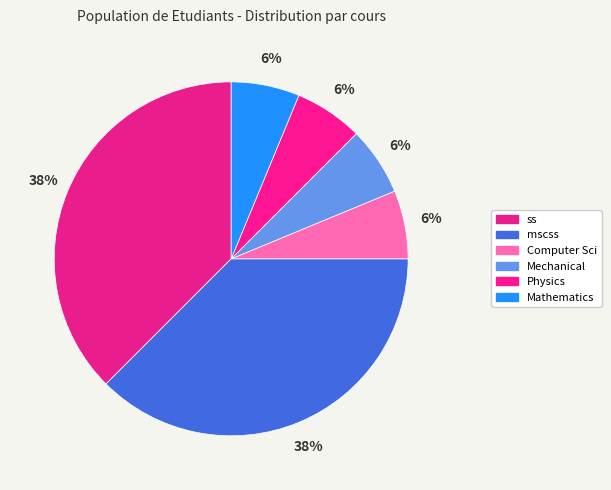

Count the number of slices in the pie.

6